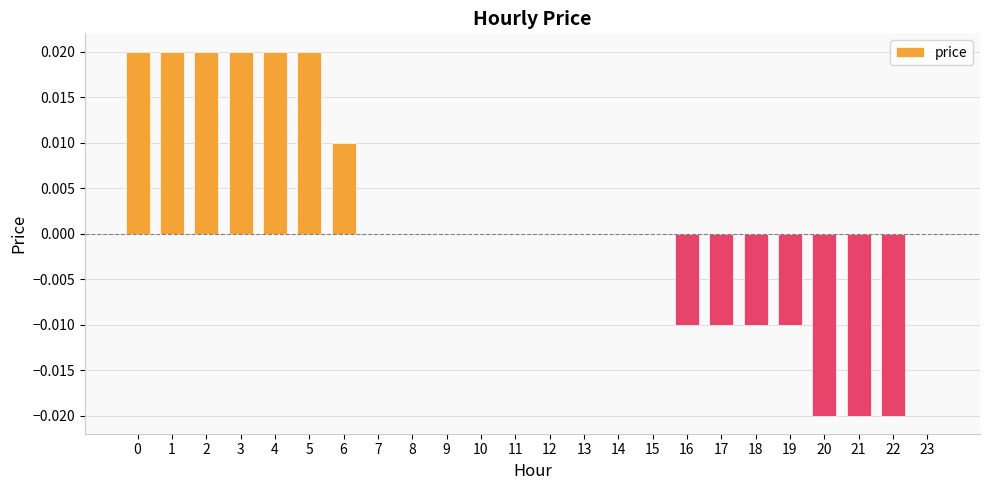

Are the bars horizontal?

No